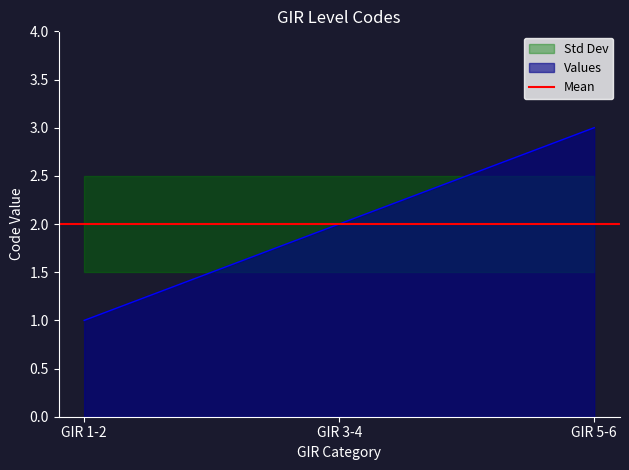

Is it true that Std_lower equals 2.2 at GIR 5-6?

False